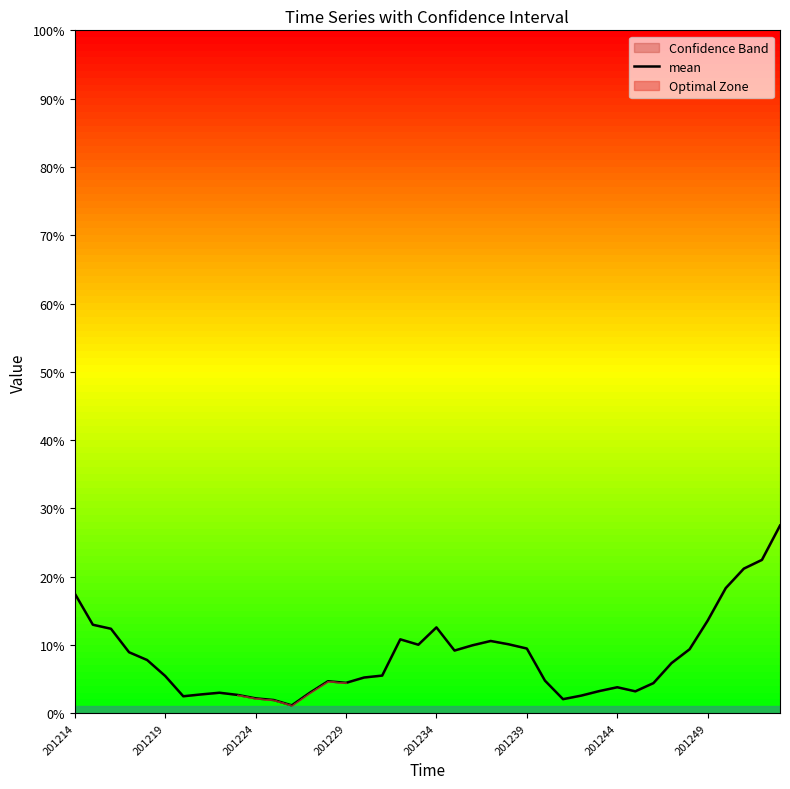

True or false: the data shows 0.0 at 9.

False